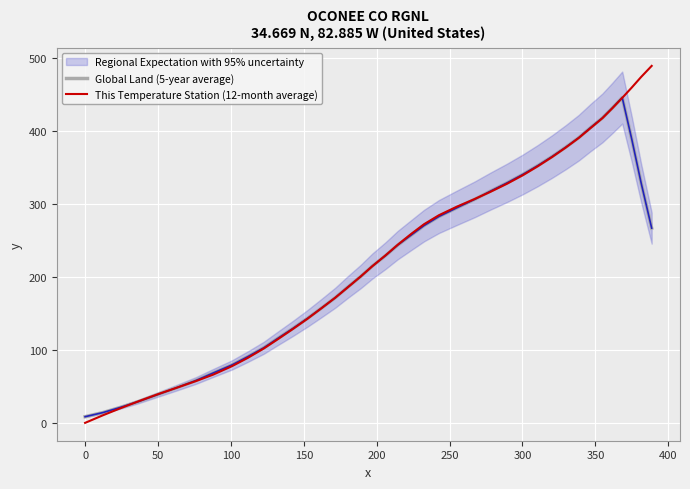

What is the highest value of the This Temperature Station (12-month average) series?

488.7